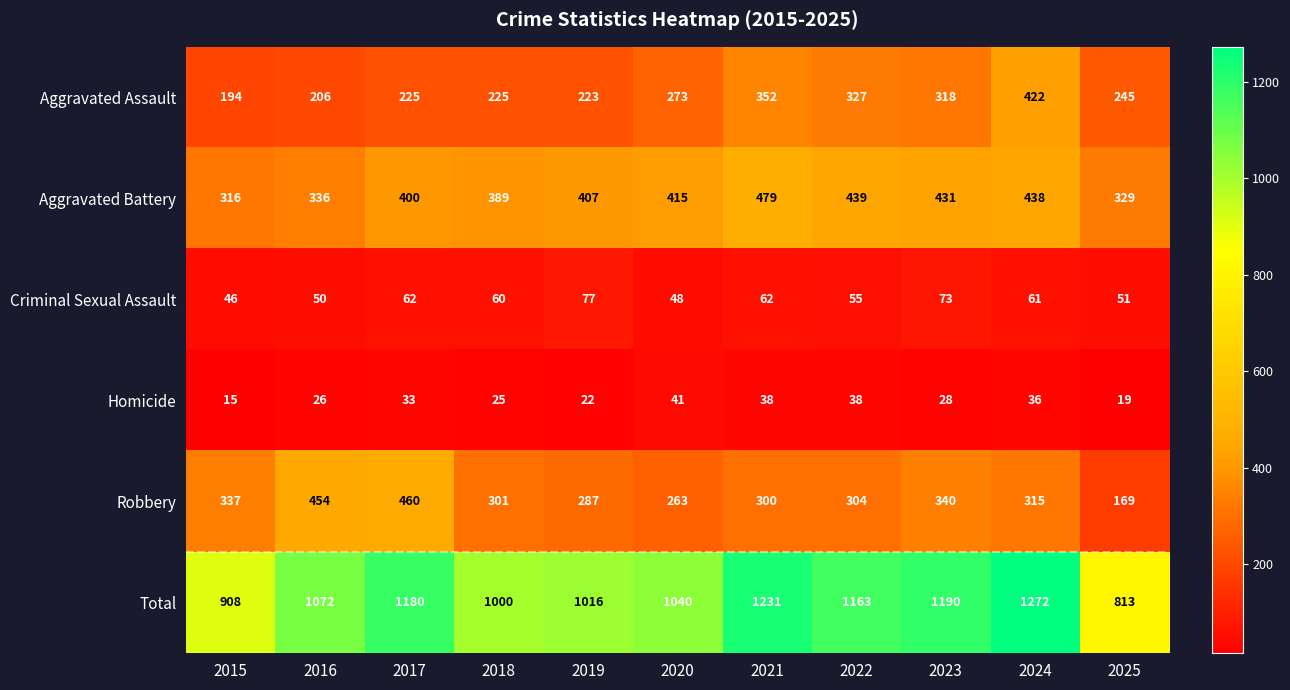

Which series has the widest spread of values?

Total